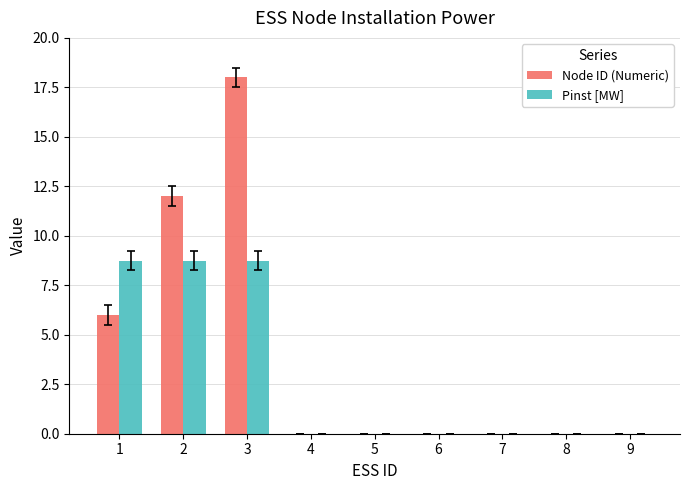

Which series changed the most between 2 and 6?

Node ID (Numeric)